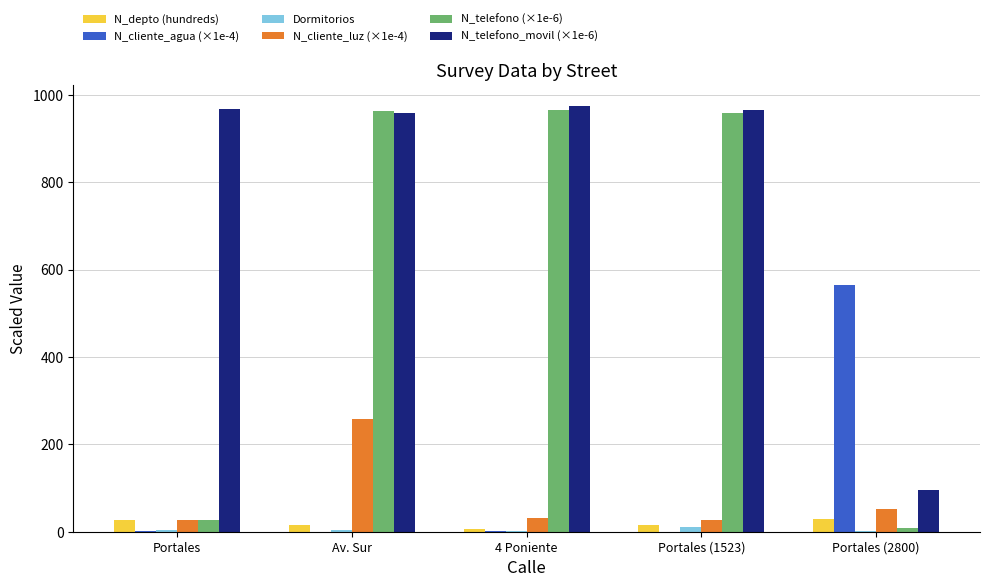

What is the sum of all N_cliente_agua (×1e-4) values?

566.8